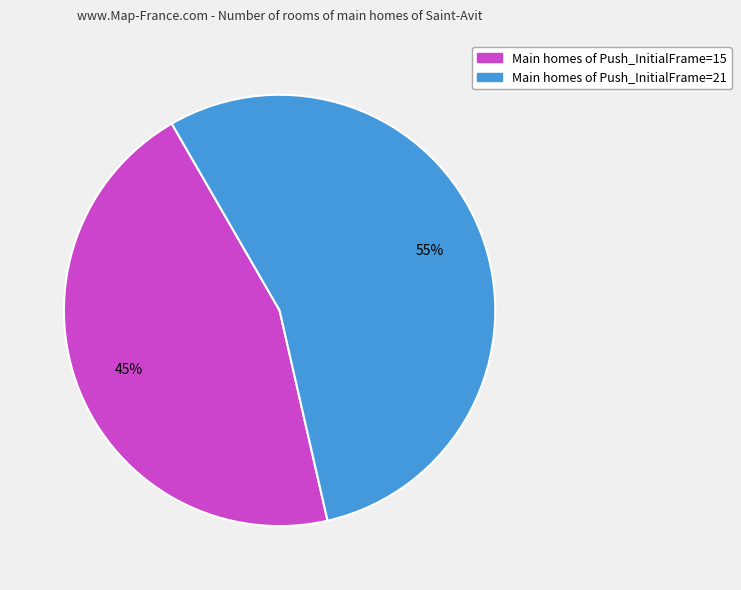

Is there a majority slice in this chart?

Yes